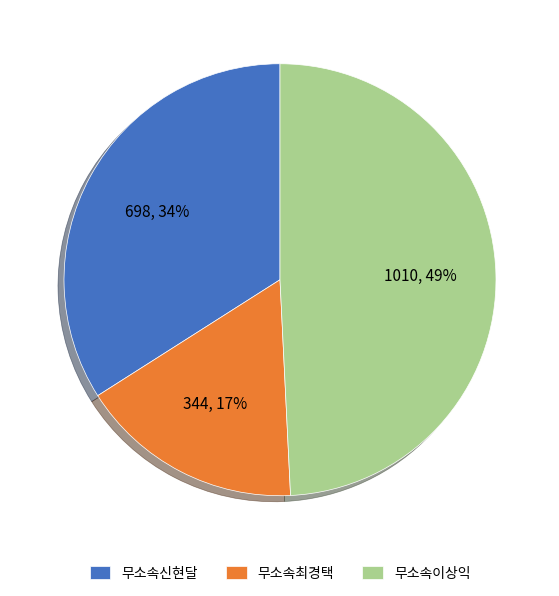

True or false: 무소속최경택 accounts for 25% of the total.

False